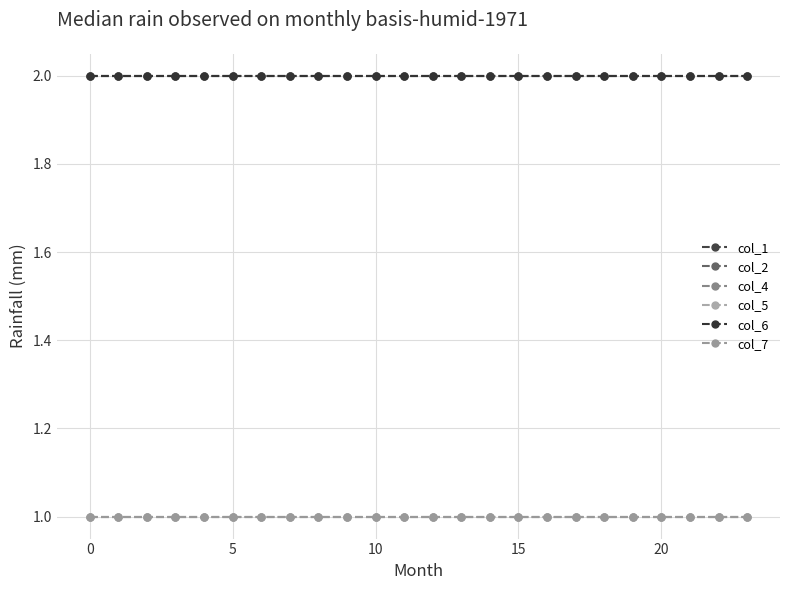

Does the chart have visible grid lines?

Yes